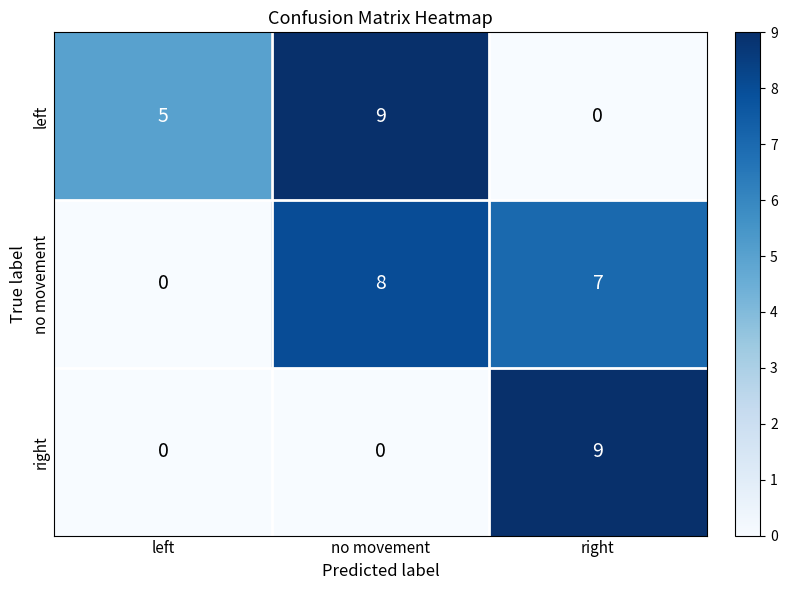

How many series are shown in this chart?

3